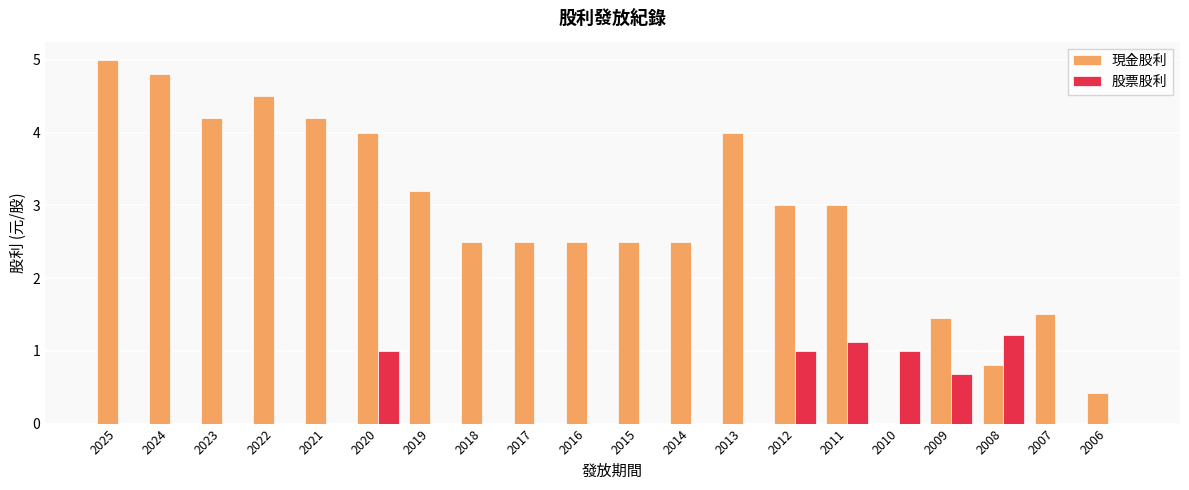

Reading left to right, transcribe all the data shown in this chart.

現金股利: 2025=5.0	2024=4.8	2023=4.2	2022=4.5	2021=4.2	2020=4.0	2019=3.2	2018=2.5	2017=2.5	2016=2.5	2015=2.5	2014=2.5	2013=4.0	2012=3.0	2011=3.0	2010=0.0	2009=1.5	2008=0.8	2007=1.5	2006=0.4
股票股利: 2025=0.0	2024=0.0	2023=0.0	2022=0.0	2021=0.0	2020=1.0	2019=0.0	2018=0.0	2017=0.0	2016=0.0	2015=0.0	2014=0.0	2013=0.0	2012=1.0	2011=1.1	2010=1.0	2009=0.7	2008=1.2	2007=0.0	2006=0.0